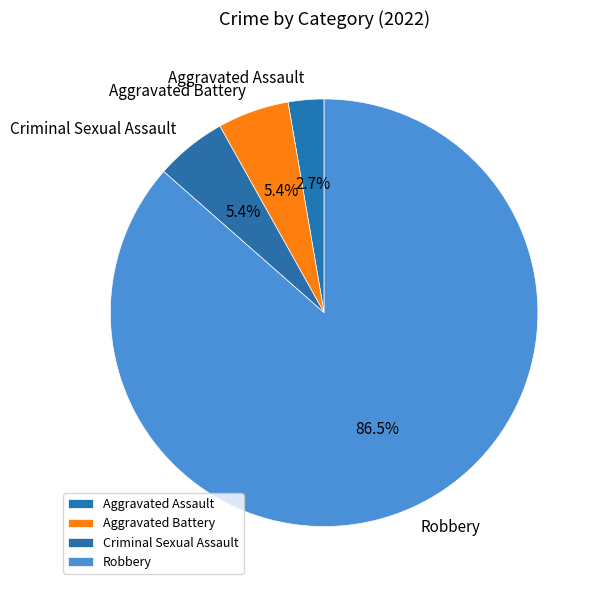

Which slice is the smallest?

Aggravated Assault